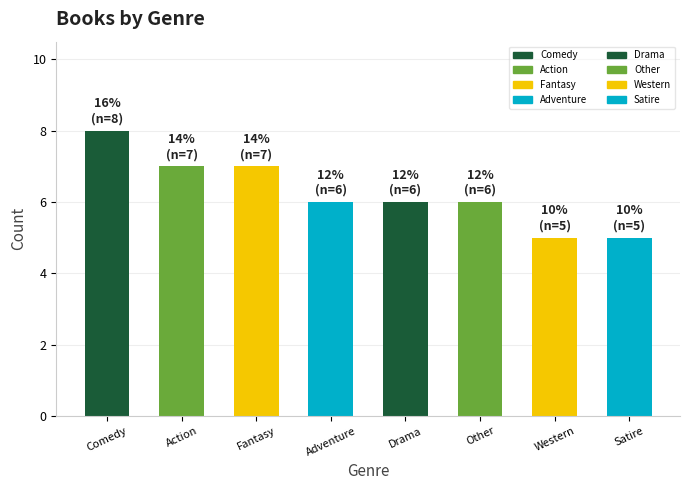

What is the sum of the values at Fantasy and Action?

14